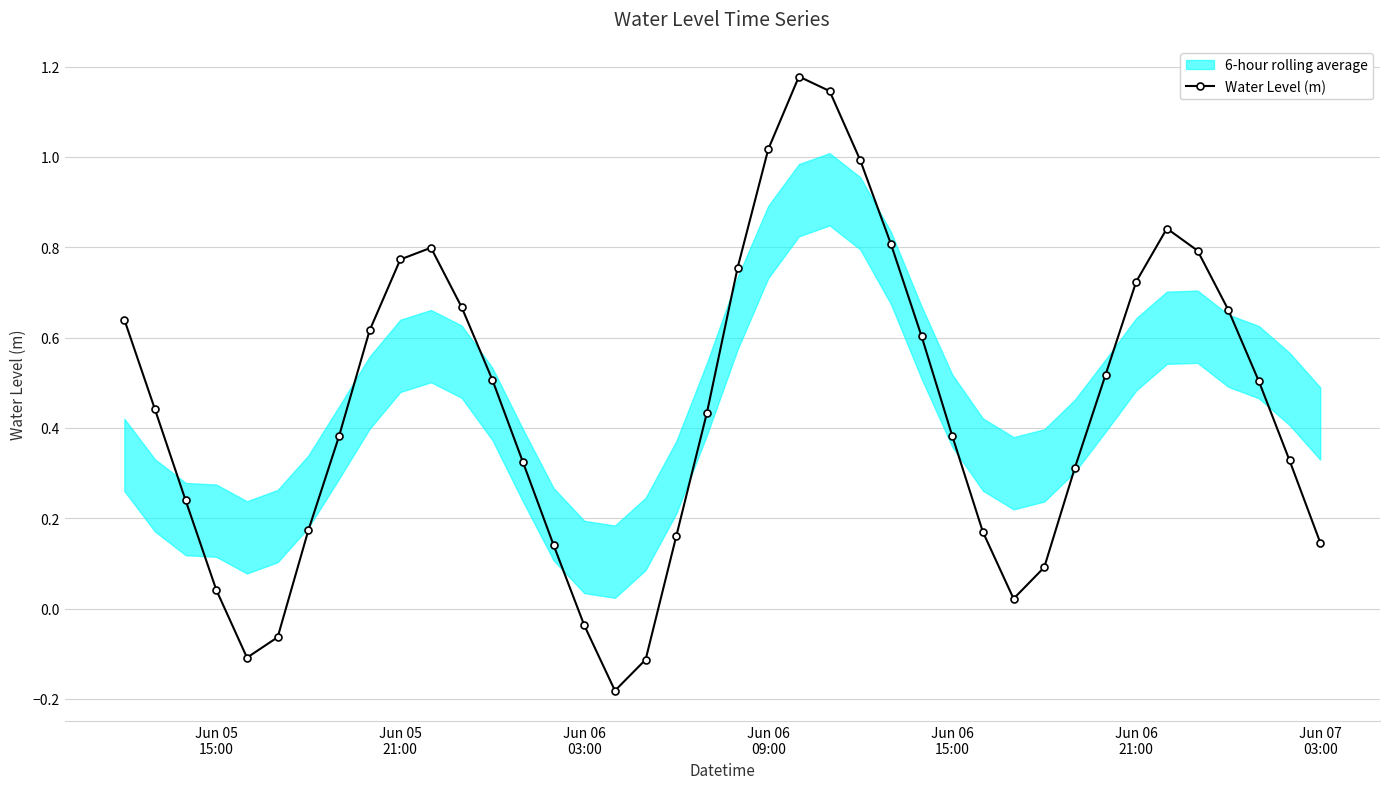

How many interior local peaks does the Water Level (m) series have?

3